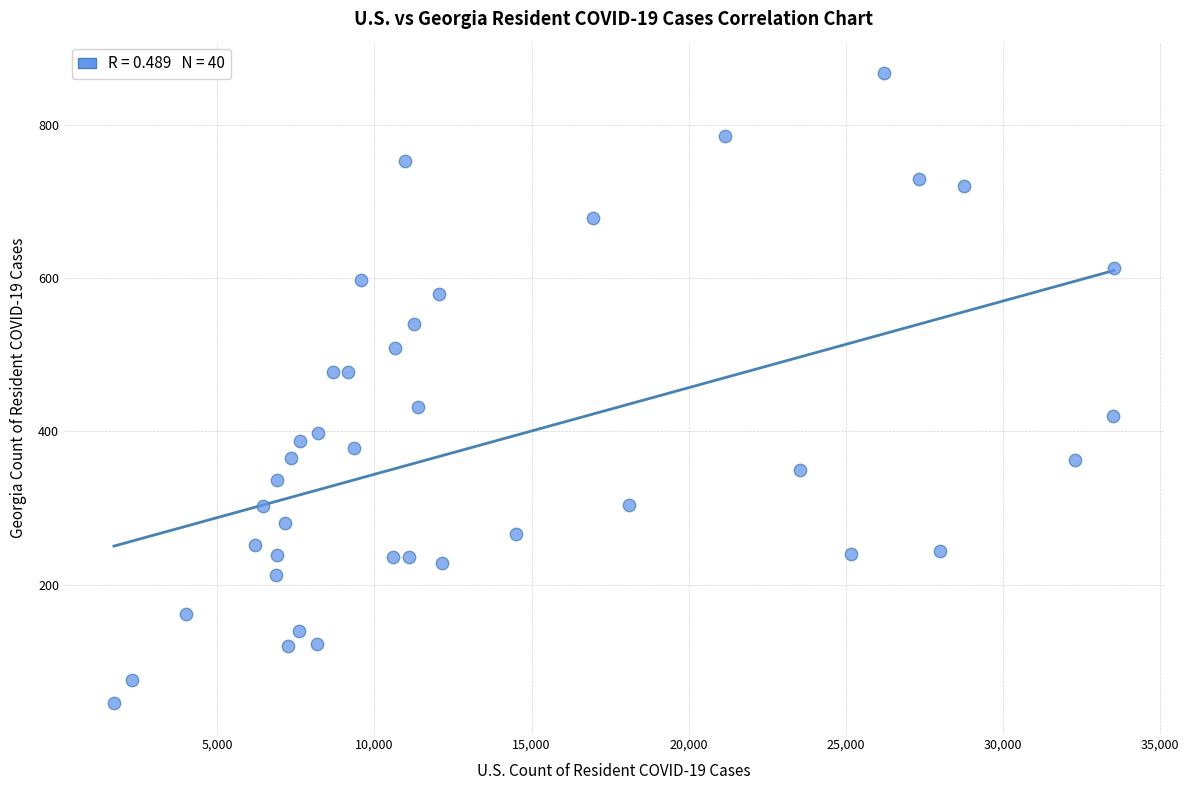

What is the range of X values (max minus min)?

31817